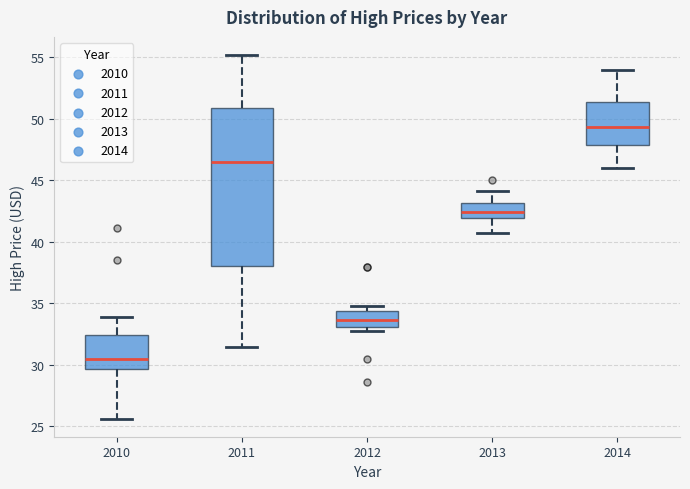

Reading left to right, read every box against the y-axis: the position of its median line, the range the box covers, and the ends of its whiskers. The values are not printed on the chart, so give them approximately, as read against the axis.

2010: median 30.5, box 29.5 to 32.5, whiskers 25.5 to 34.0
2011: median 46.5, box 38.0 to 51.0, whiskers 31.5 to 55.0
2012: median 33.5, box 33.0 to 34.5, whiskers 33.0 (just below the box's lower edge) to 35.0
2013: median 42.5, box 42.0 to 43.0, whiskers 40.5 to 44.0
2014: median 49.5, box 48.0 to 51.5, whiskers 46.0 to 54.0